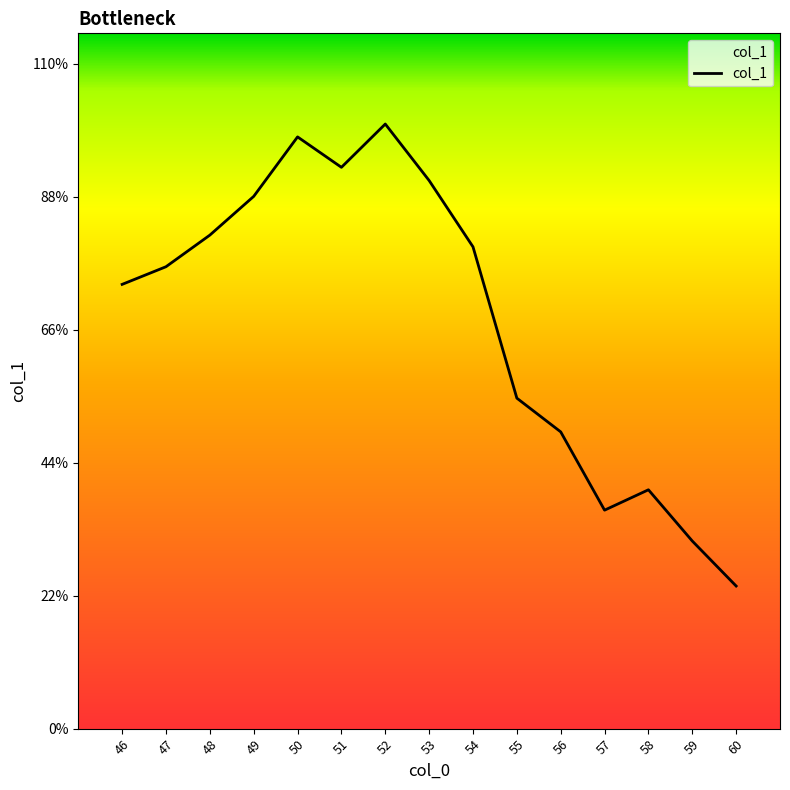

Is it true that the value at 54 is 0.0?

False